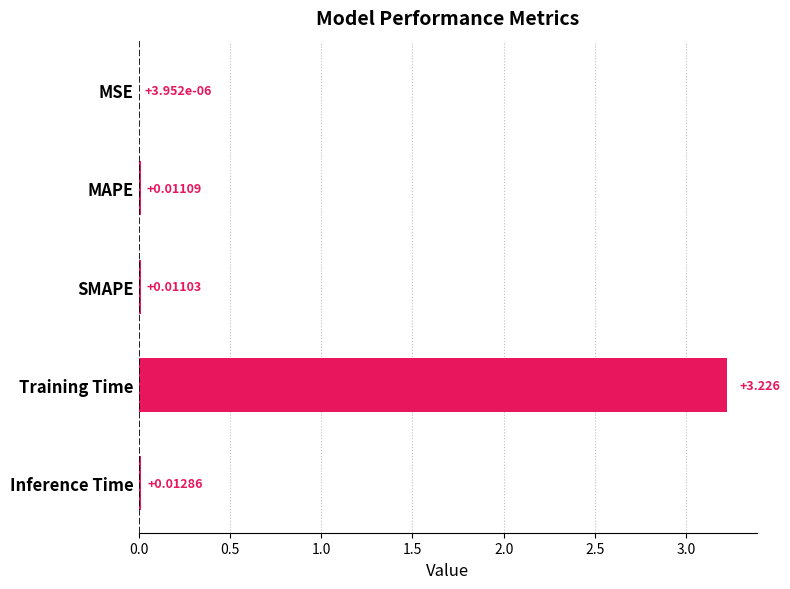

At which label is the value closest to 1?

Inference Time